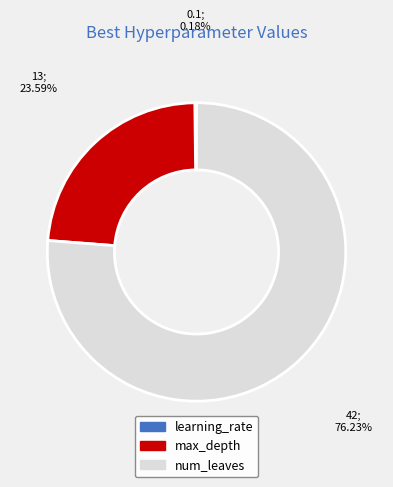

Which category accounts for the majority?

num_leaves